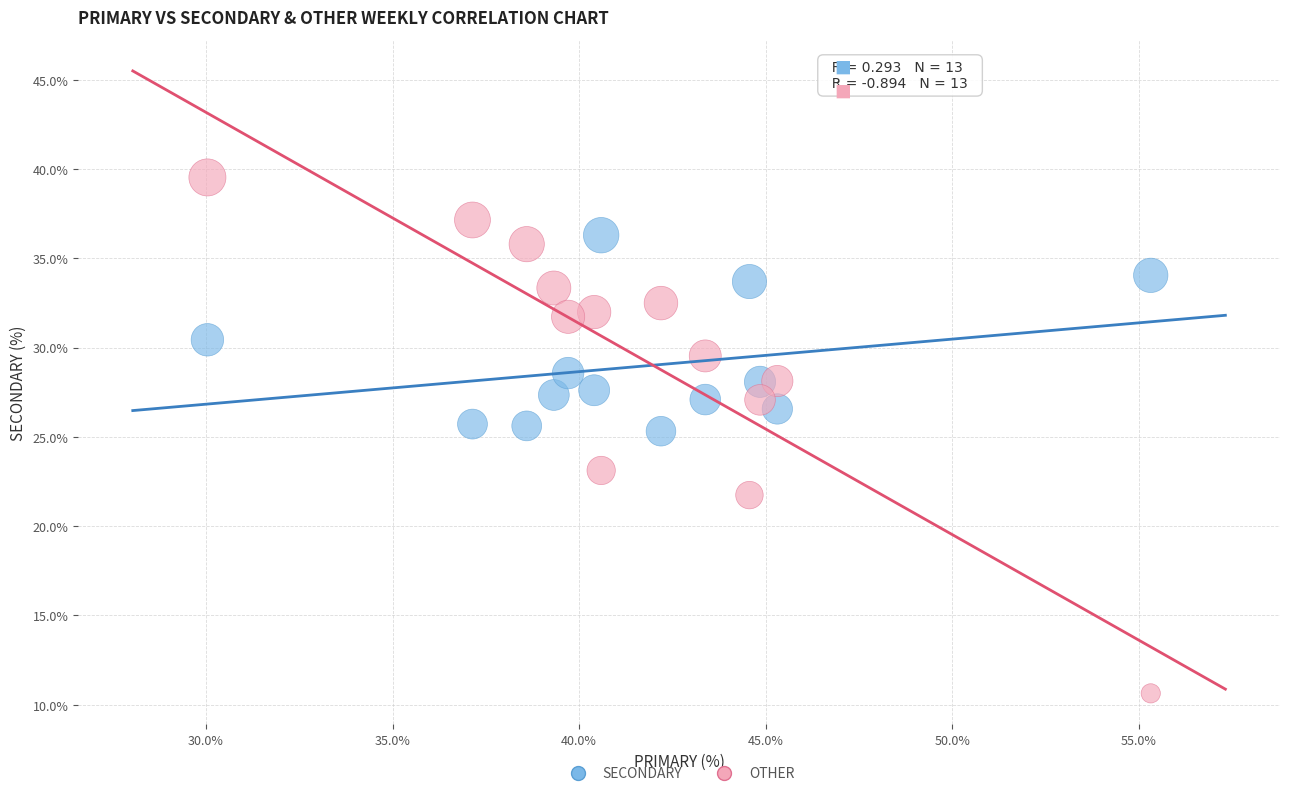

What are all the series names shown in the legend?

SECONDARY, OTHER